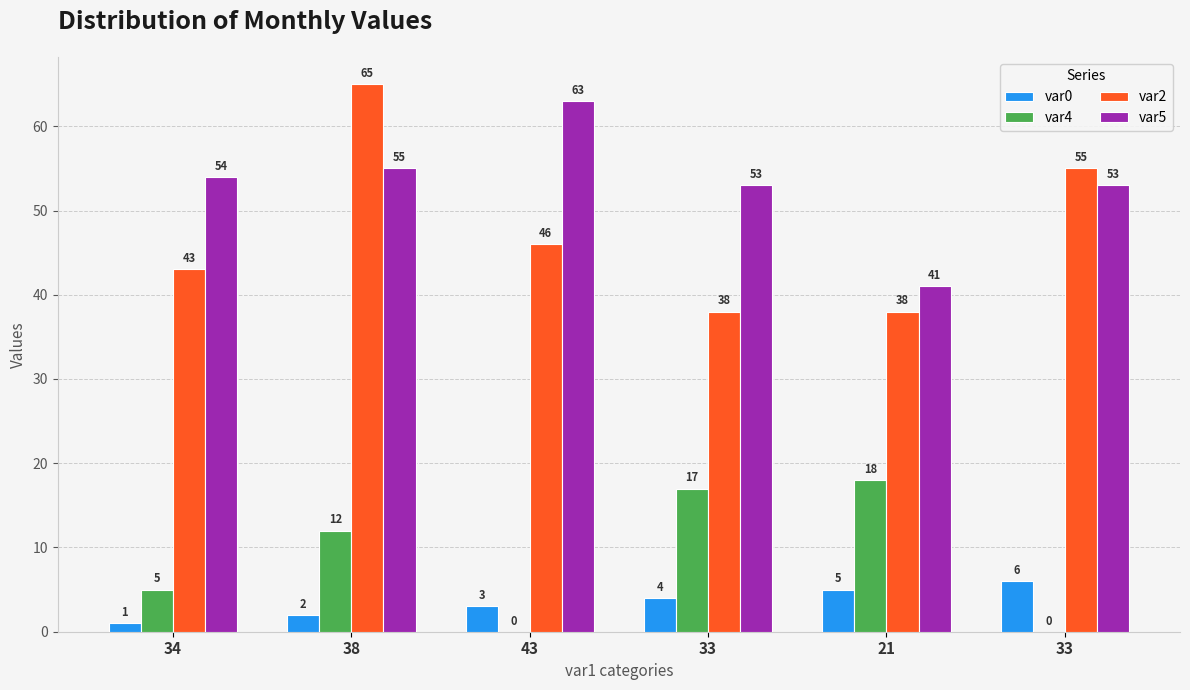

The var2 series shows 14 at 38. True or false?

False